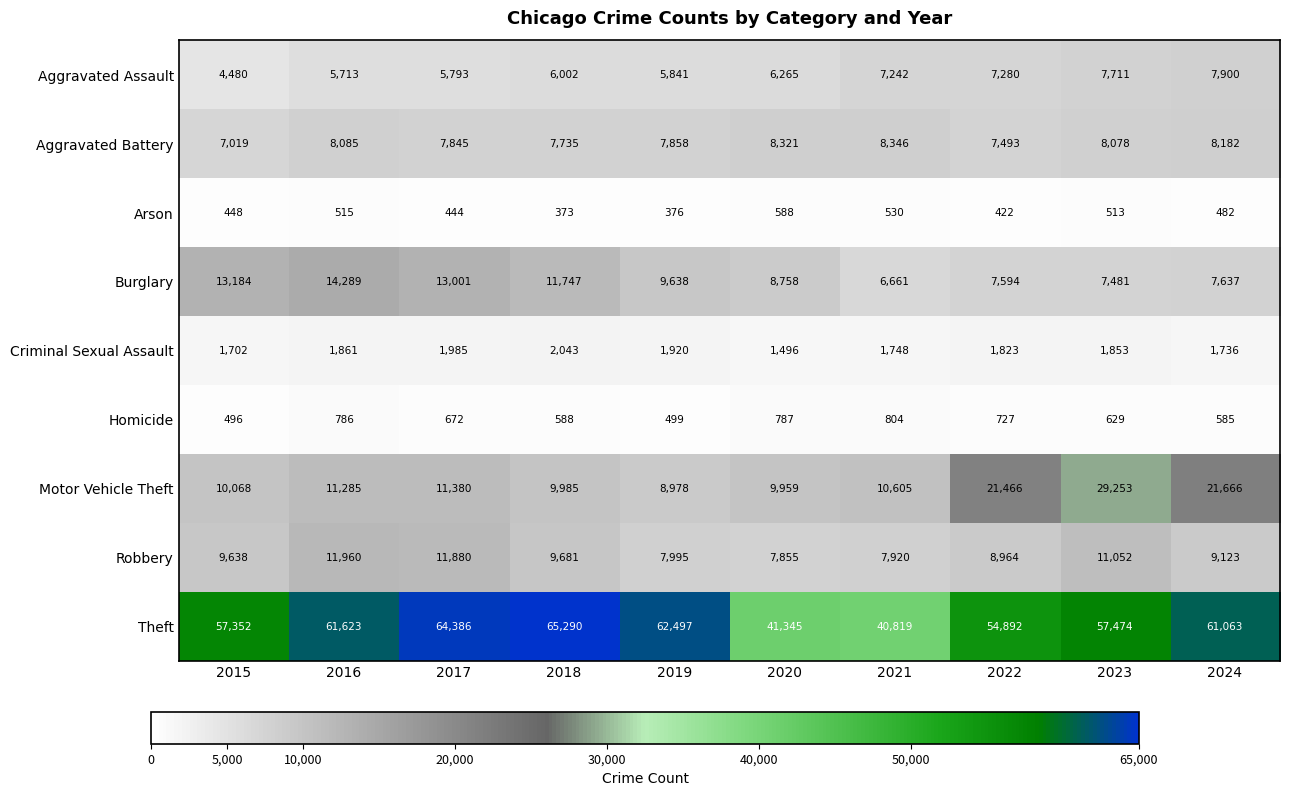

The value of Burglary at 2023 is 9960. True or false?

False